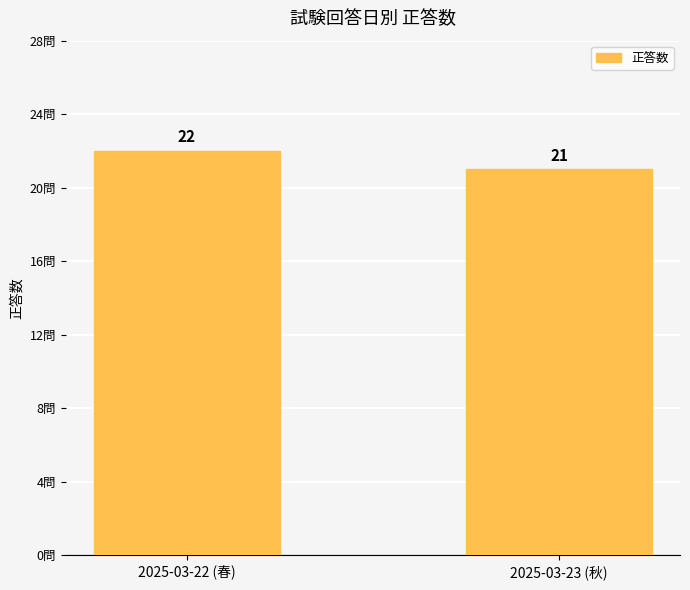

What is the change in value from 2025-03-22 (春) to 2025-03-23 (秋)?

-1